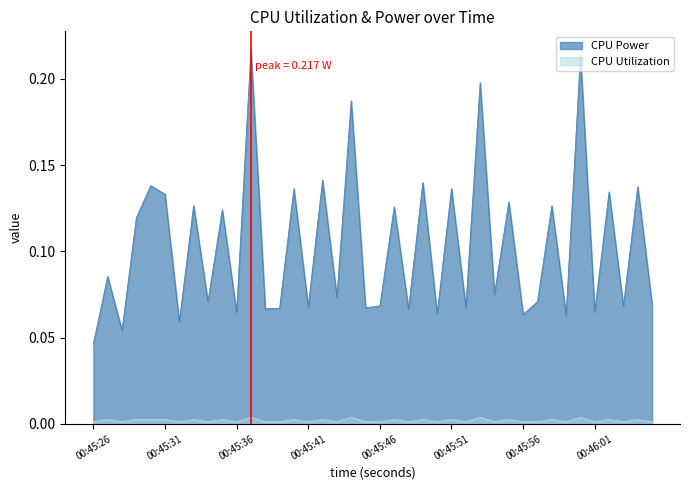

Count the number of data series in this chart.

2